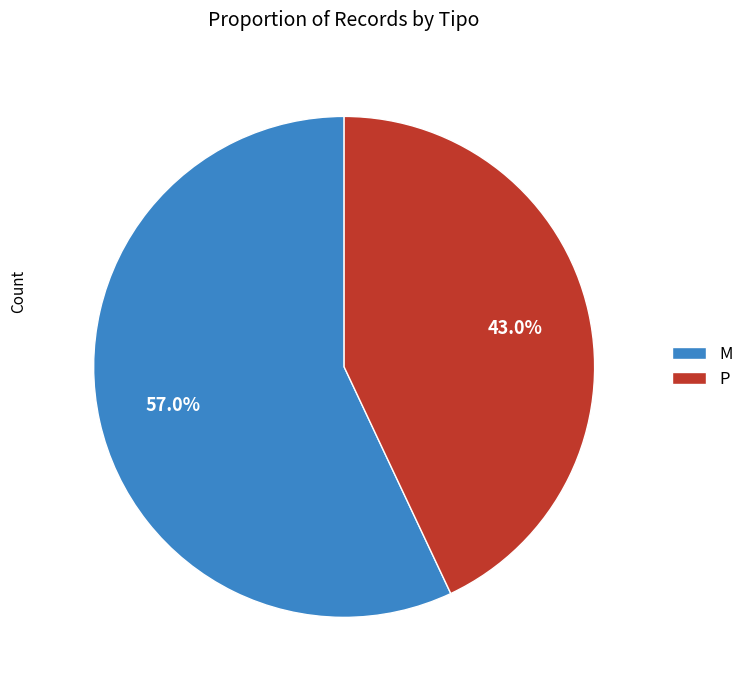

True or false: M accounts for 57% of the total.

True